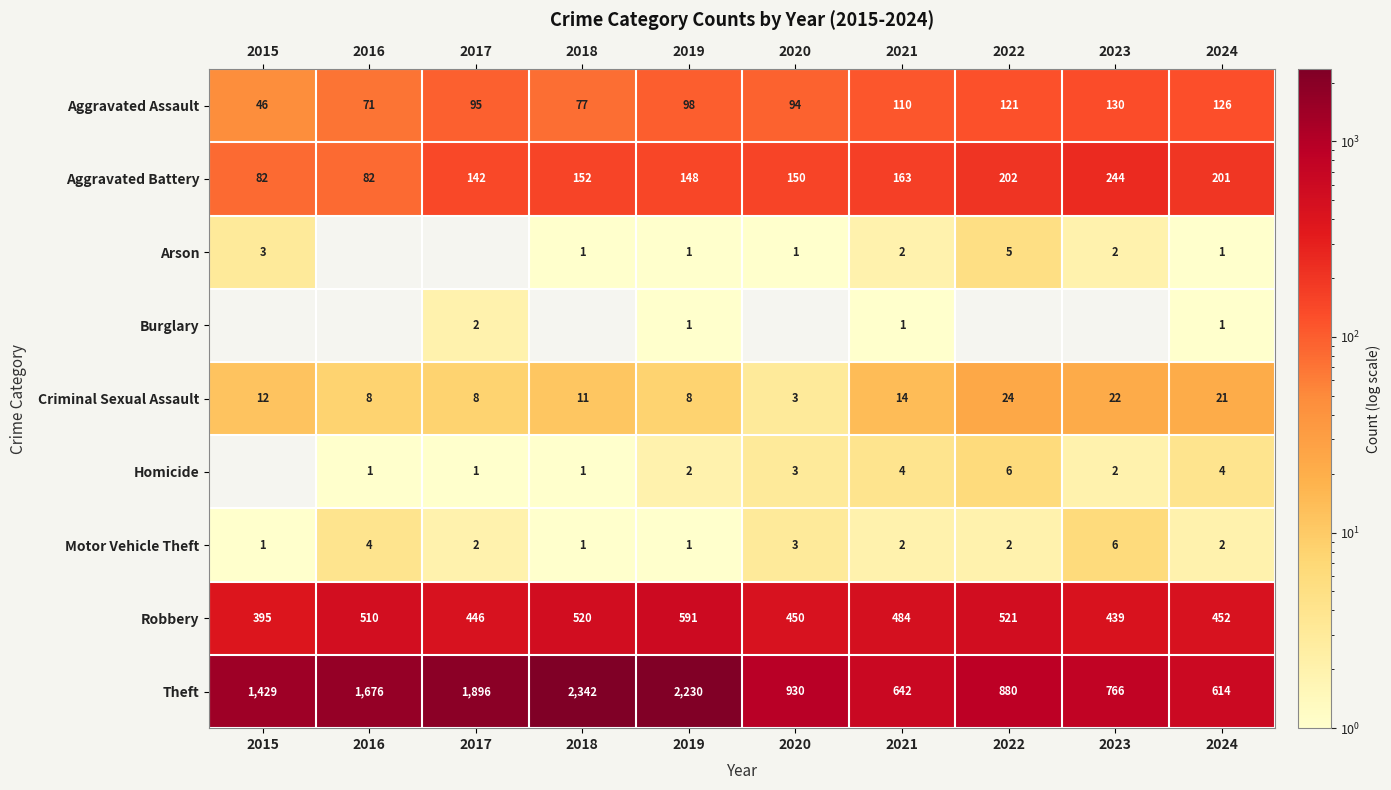

List the labels in order of Aggravated Assault value, smallest first.

2015, 2016, 2018, 2020, 2017, 2019, 2021, 2022, 2024, 2023